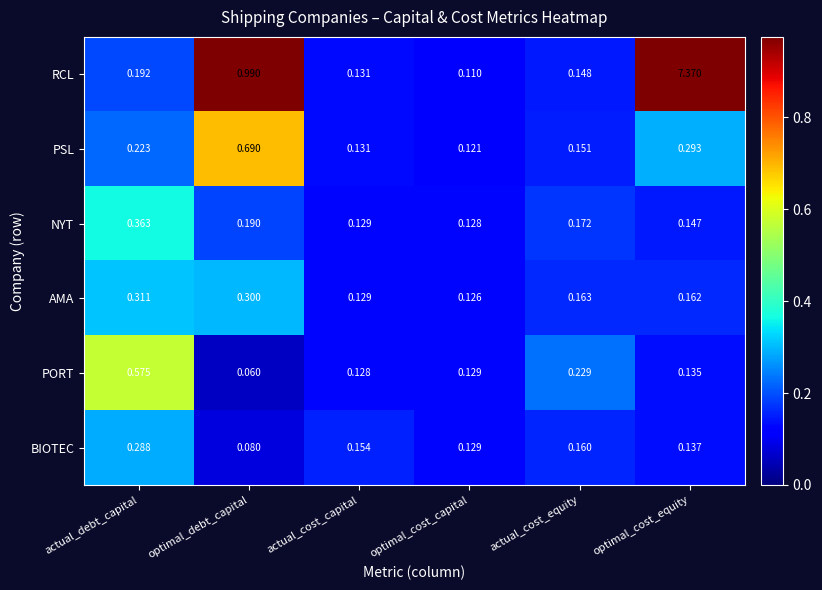

At which label is NYT closest to 0?

optimal_cost_capital